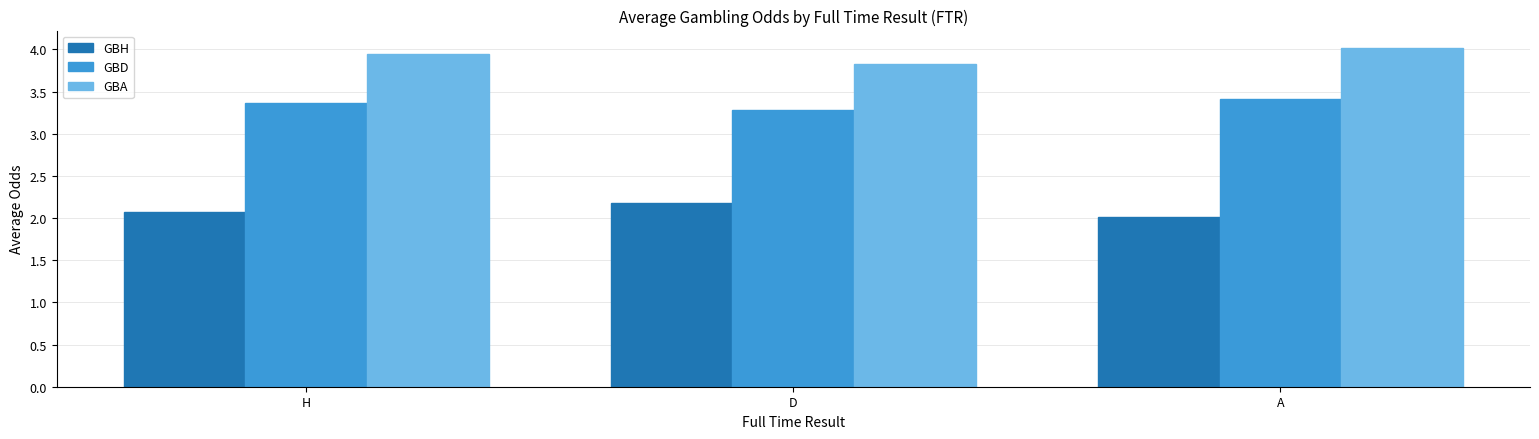

How many categories are shown in the chart?

3